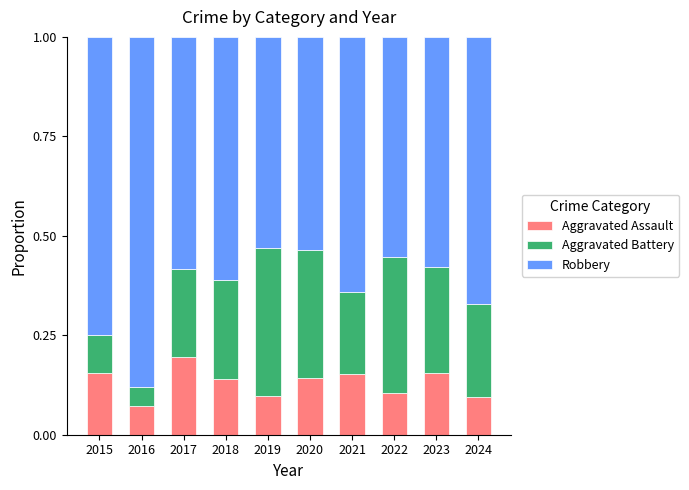

Which category has the lowest value in the Aggravated Assault series?

2016